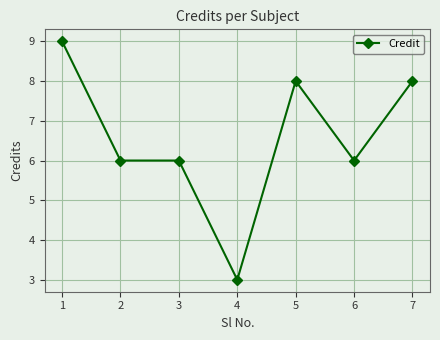

Is this an area chart (filled region under the line)?

No